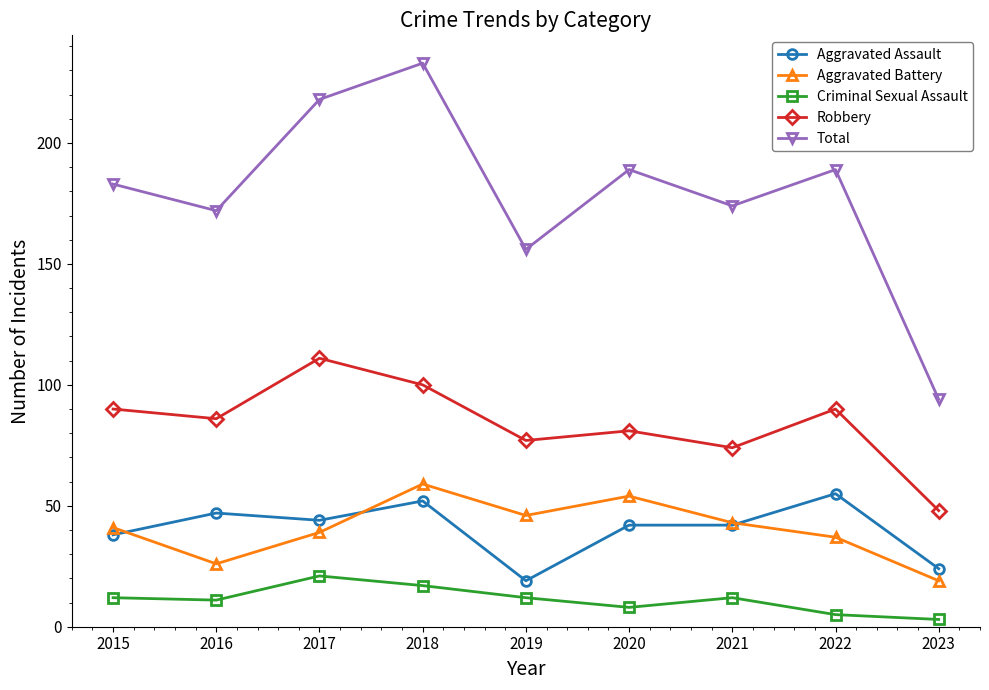

What value does the Total series have at 2017?

218